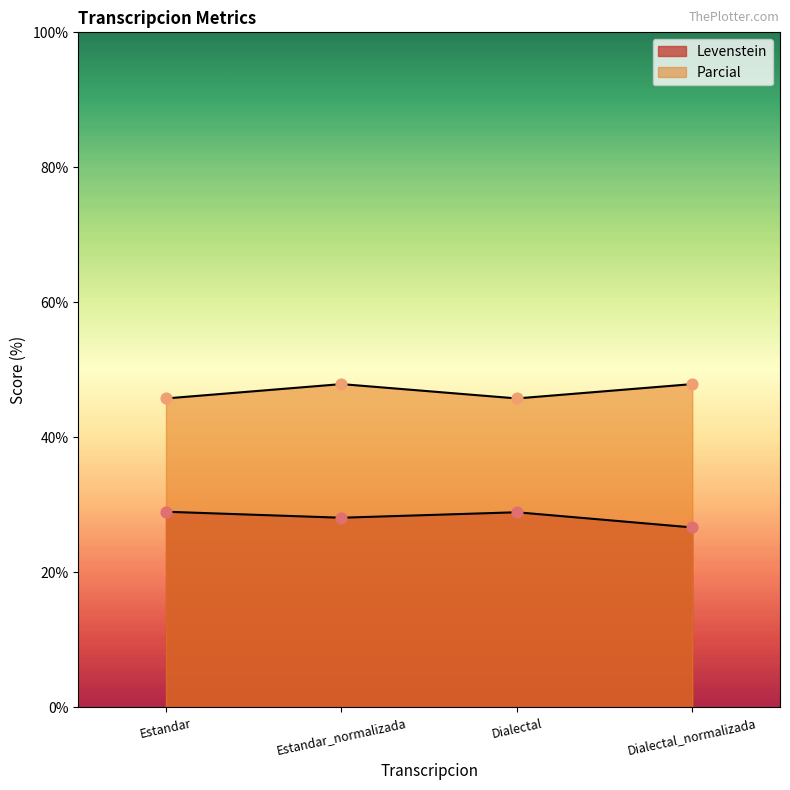

What is the total value across all series at Estandar?

74.8